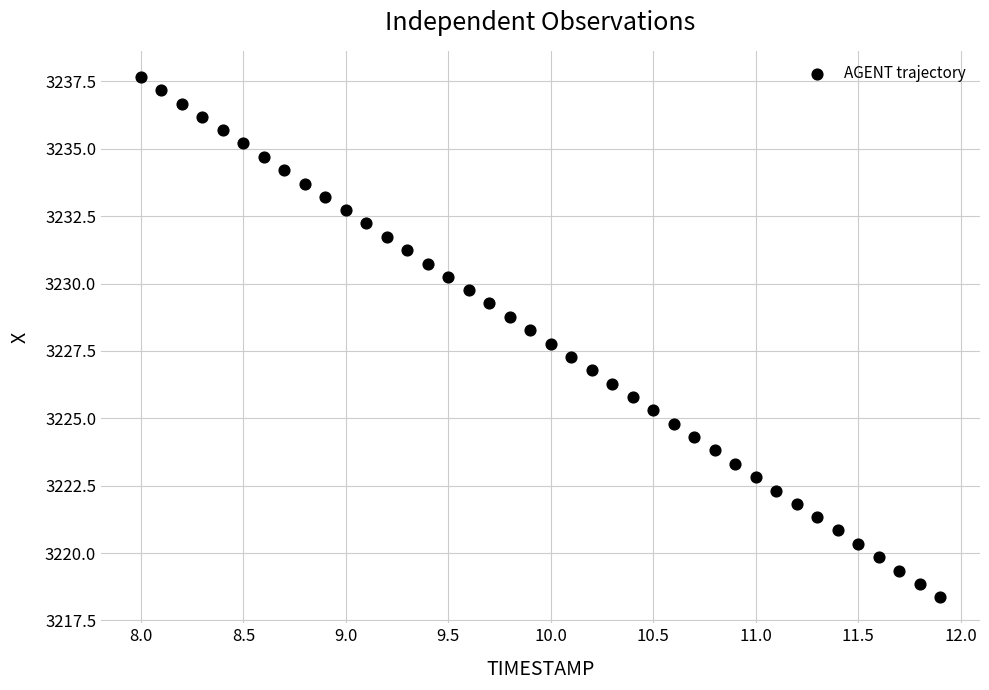

What is the range of X values (max minus min)?

3.9